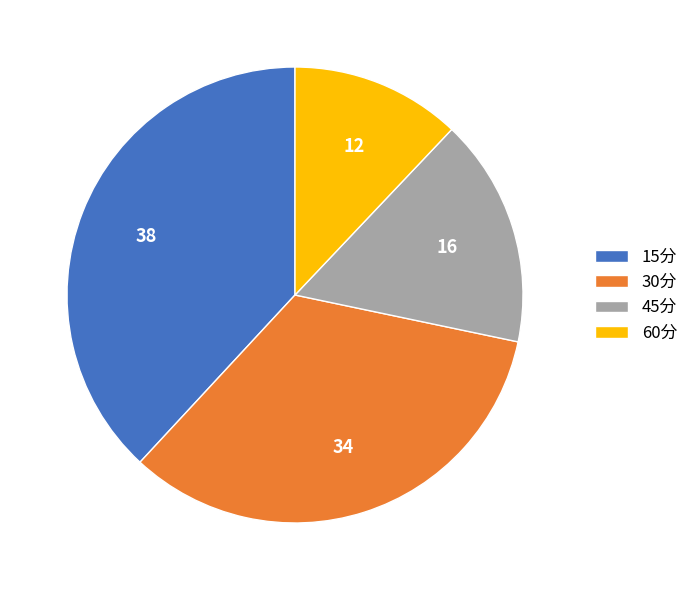

True or false: 30分 accounts for 26% of the total.

False